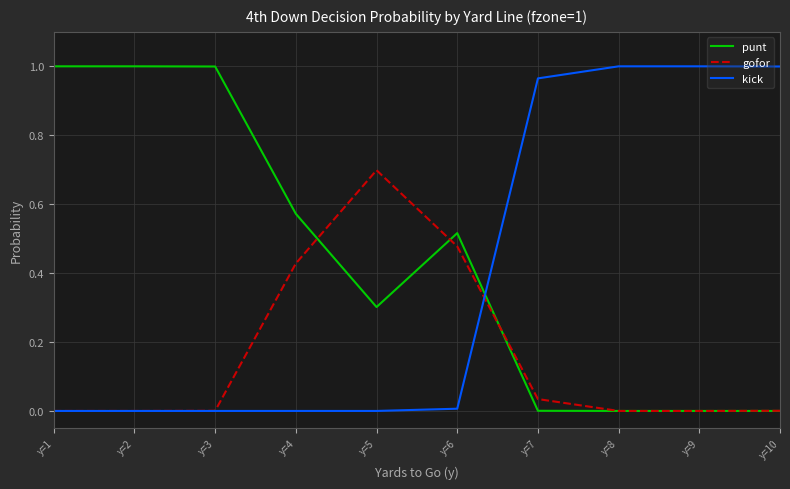

True or false: gofor has more than 0 interior local peaks.

True